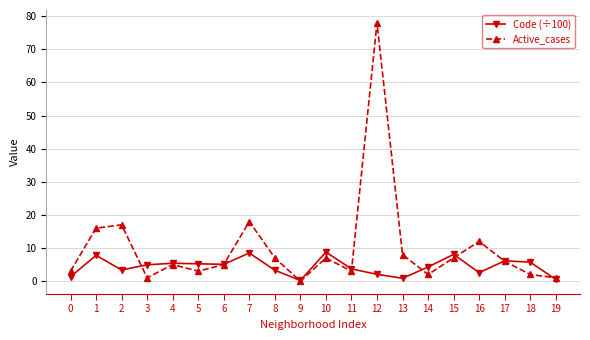

What is the sum of the Code (÷100) values at 1 and 4?

13.2